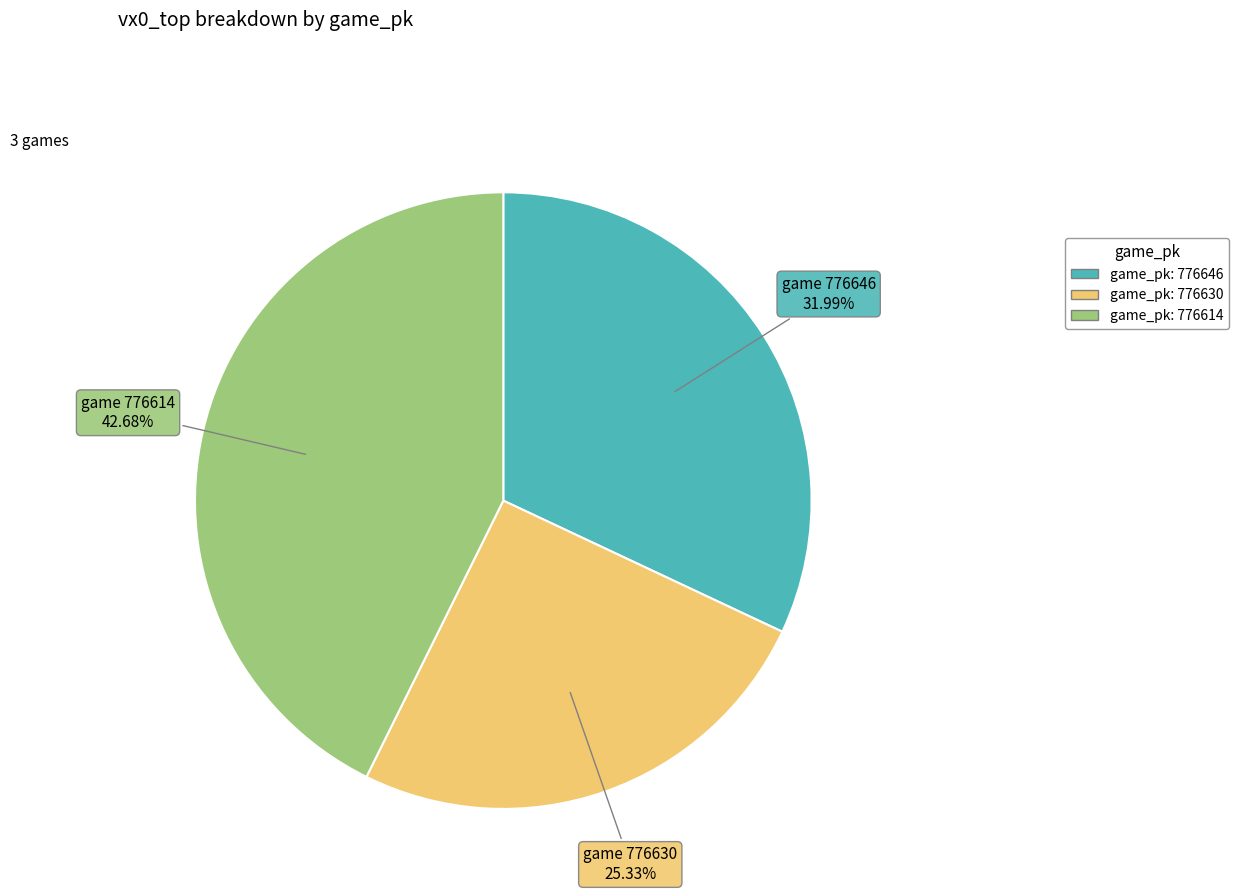

To the nearest percent, what is the average slice percentage?

33%